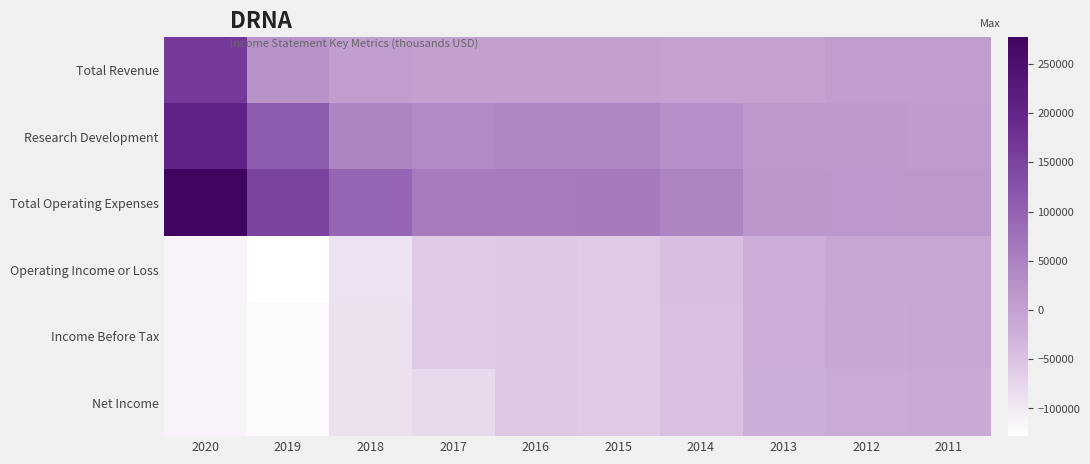

Reading left to right, extract all data points from this chart.

Total Revenue: 2020=164300	2019=23900	2018=6200	2017=1000	2016=300	2015=200	2014=0	2013=0	2012=7000	2011=7900
Research Development: 2020=205400	2019=109300	2018=45700	2017=35900	2016=41700	2015=44000	2014=29500	2013=11600	2012=11600	2011=10700
Total Operating Expenses: 2020=277500	2019=152100	2018=96500	2017=61800	2016=60000	2015=63200	2014=45200	2013=17700	2012=16300	2011=15500
Operating Income or Loss: 2020=-113200	2019=-128200	2018=-90400	2017=-60700	2016=-59700	2015=-63000	2014=-45200	2013=-17700	2012=-9300	2011=-7600
Income Before Tax: 2020=-112700	2019=-120500	2018=-88900	2017=-60200	2016=-59500	2015=-62800	2014=-47900	2013=-18500	2012=-10100	2011=-8600
Net Income: 2020=-112700	2019=-120500	2018=-88900	2017=-80300	2016=-59500	2015=-62800	2014=-48100	2013=-20900	2012=-14200	2011=-12700